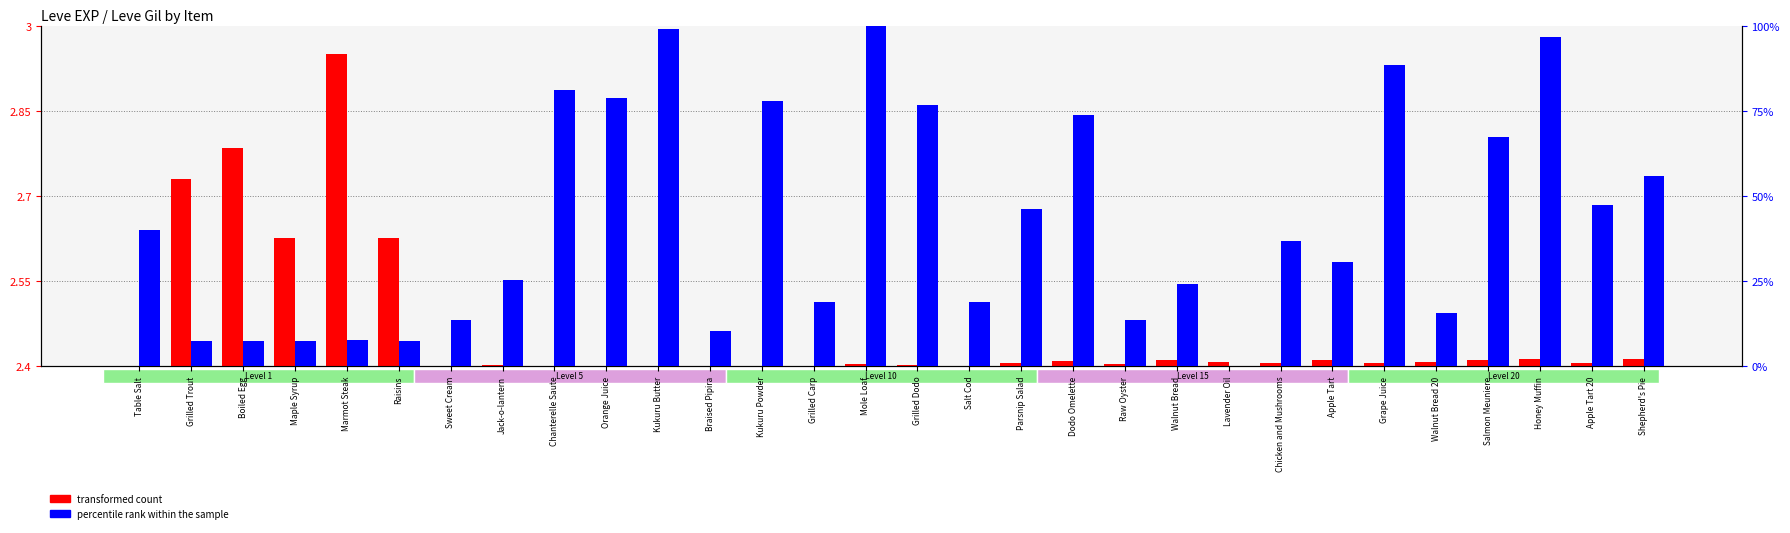

What is the difference between the maximum and minimum values in the transformed count series?

0.5